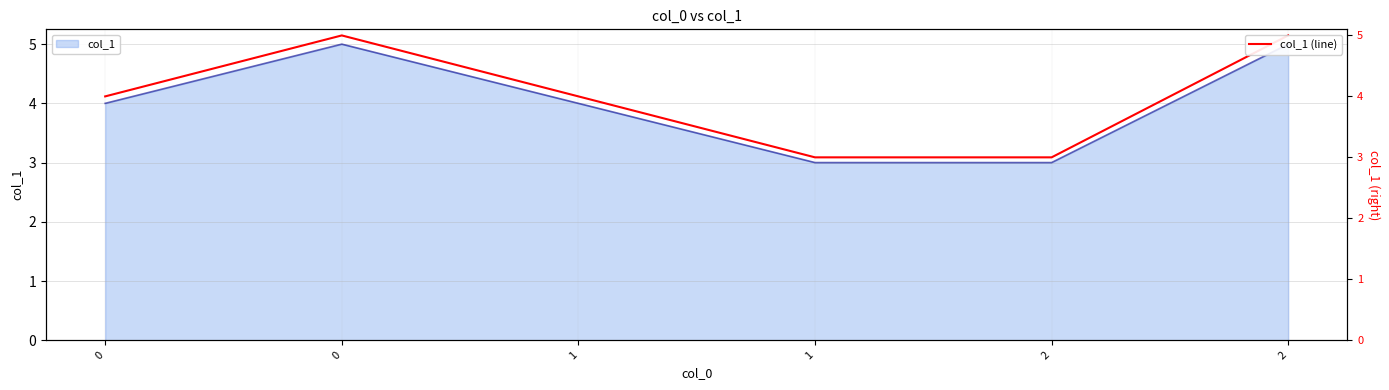

Rank the categories by value from lowest to highest.

1, 2, 0, 1, 0, 2